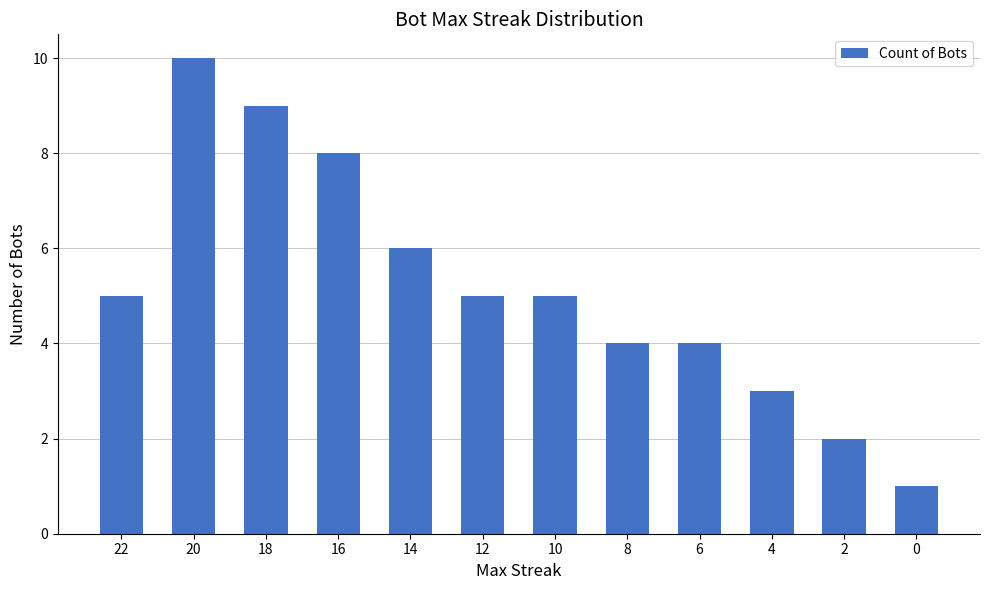

What value does the data have at 14?

6